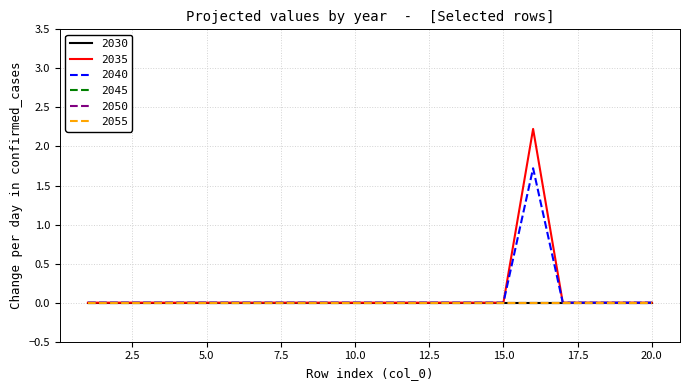

How many lines are shown in the chart?

6